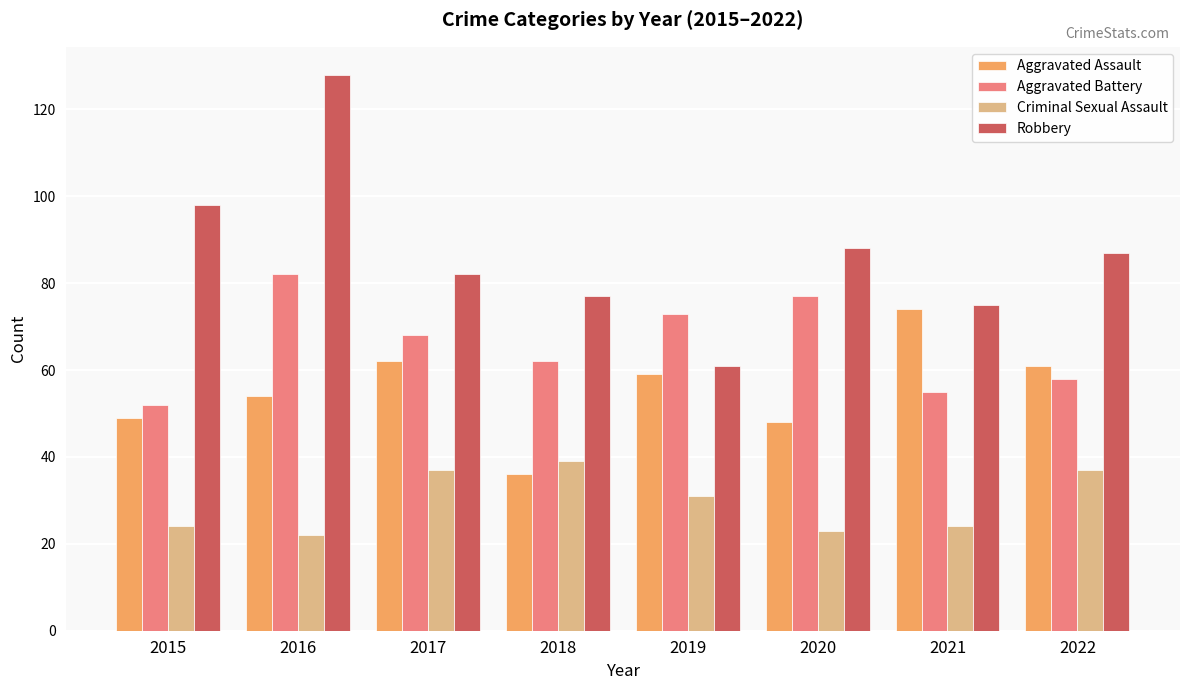

How many bars are there in total?

32